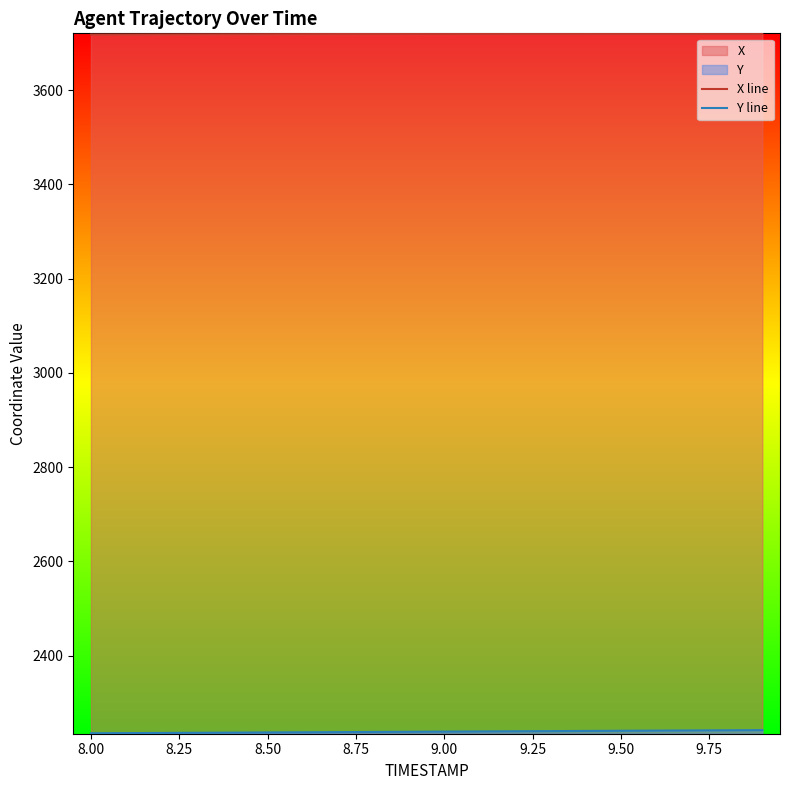

Which series has the largest total across all categories?

X line